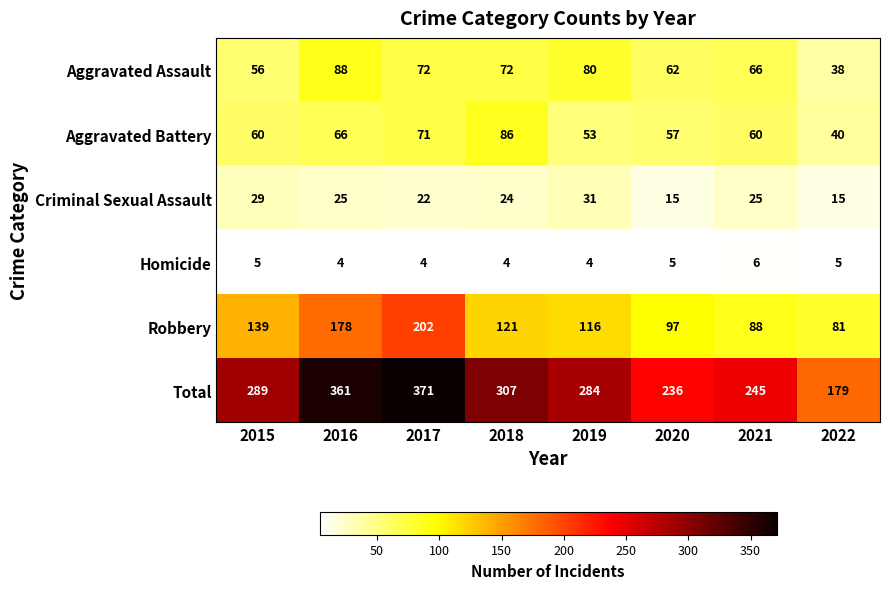

Which series has the widest spread of values?

Total